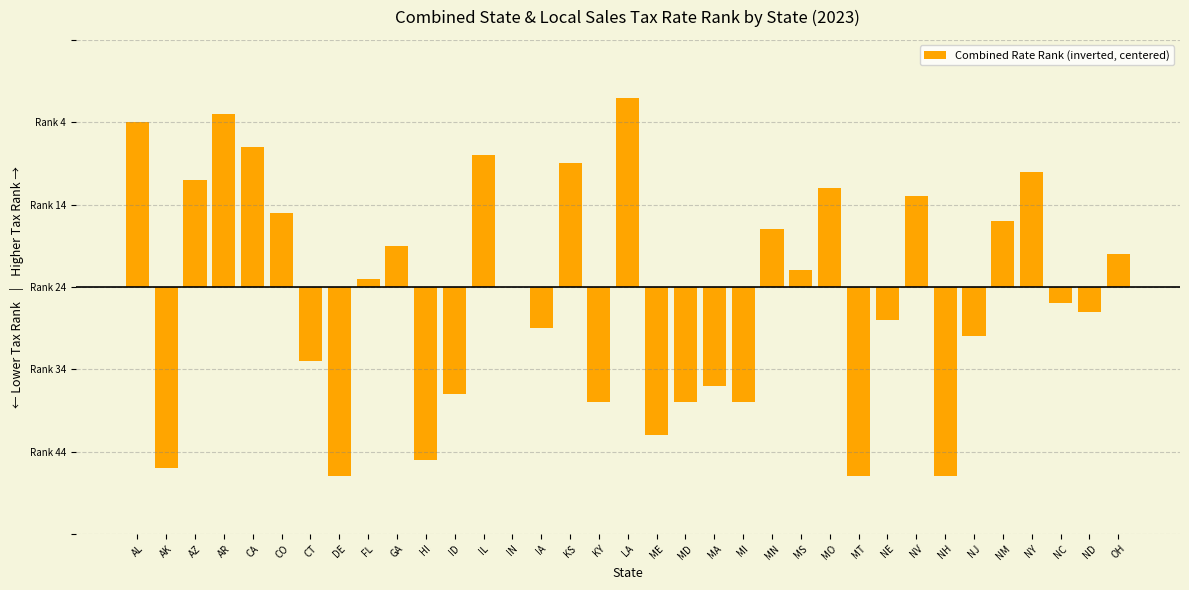

What is the label of the 6th bar from the left?

CO